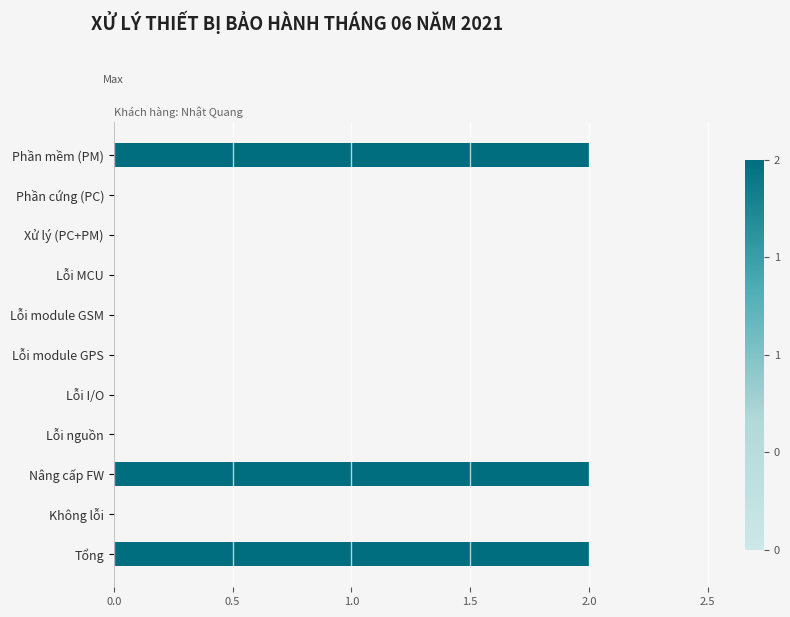

Reading top to bottom, list all the values displayed in this chart.

Phần mềm (PM)=2	Phần cứng (PC)=0	Xử lý (PC+PM)=0	Lỗi MCU=0	Lỗi module GSM=0	Lỗi module GPS=0	Lỗi I/O=0	Lỗi nguồn=0	Nâng cấp FW=2	Không lỗi=0	Tổng=2